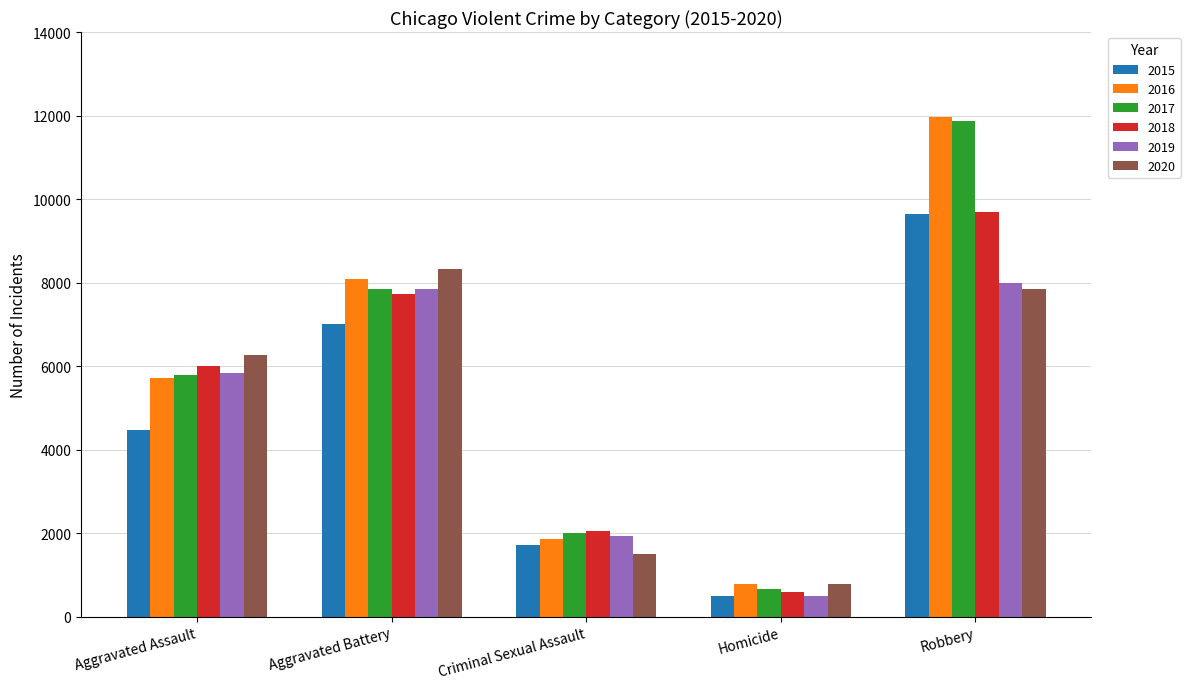

Is the value of 2018 at Aggravated Battery greater than the value of 2016 at Aggravated Assault?

Yes